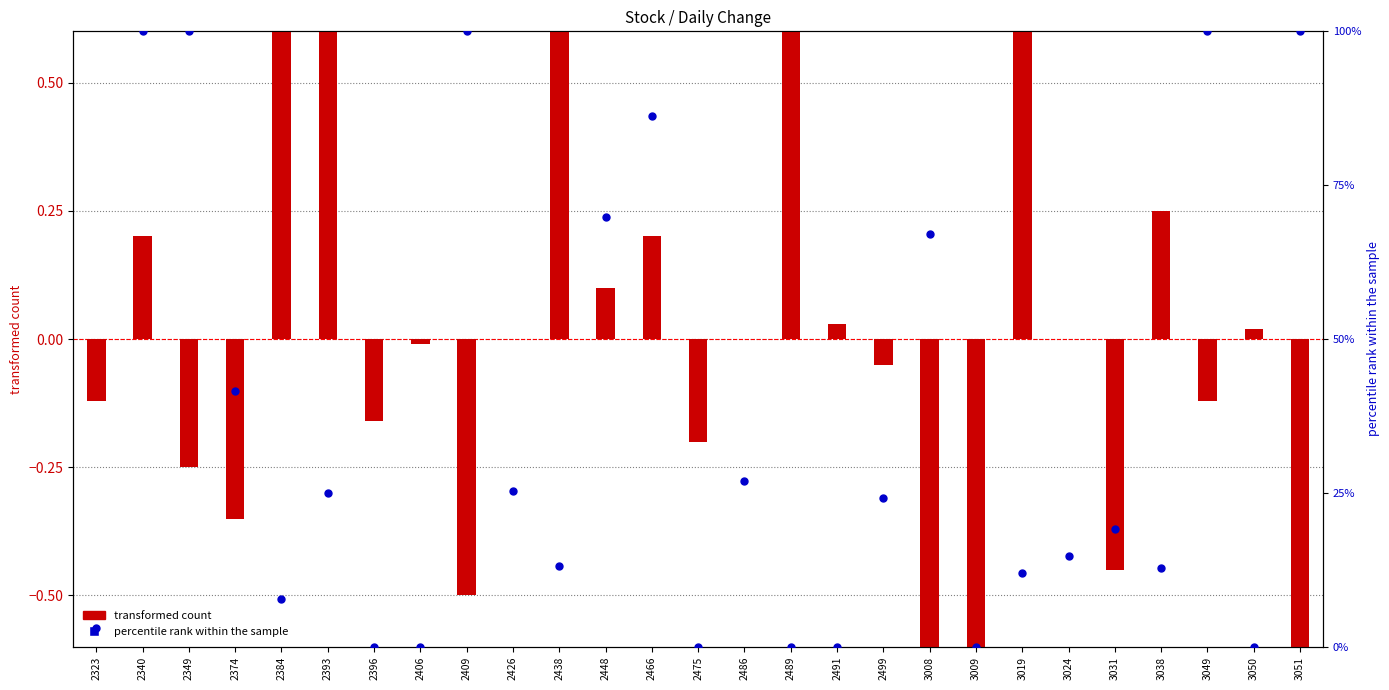

Which series reaches the minimum Y coordinate?

transformed count